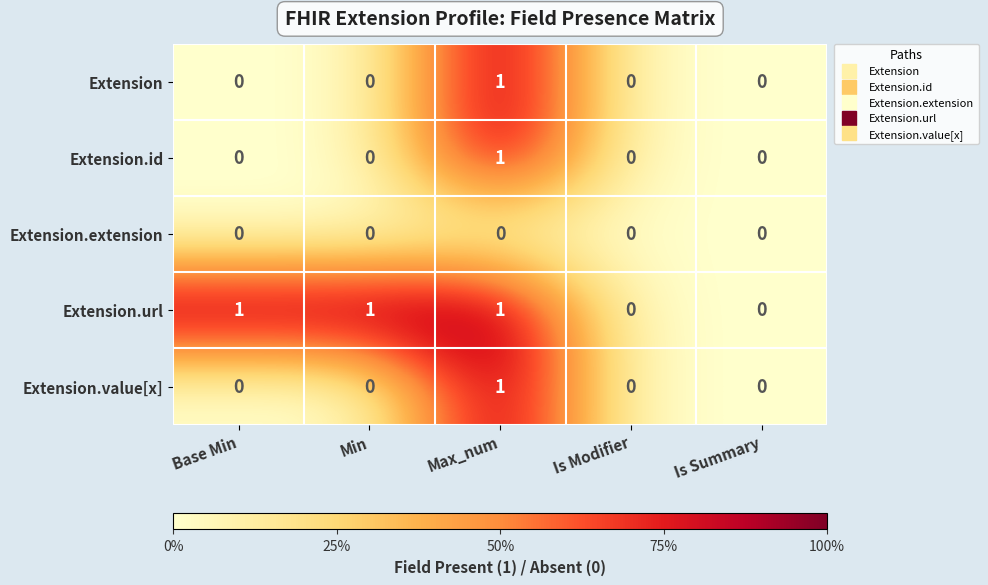

Reading right to left, list all the values displayed in this chart.

Extension: Is Summary=0	Is Modifier=0	Max_num=1	Min=0	Base Min=0
Extension.id: Is Summary=0	Is Modifier=0	Max_num=1	Min=0	Base Min=0
Extension.extension: Is Summary=0	Is Modifier=0	Max_num=0	Min=0	Base Min=0
Extension.url: Is Summary=0	Is Modifier=0	Max_num=1	Min=1	Base Min=1
Extension.value[x]: Is Summary=0	Is Modifier=0	Max_num=1	Min=0	Base Min=0